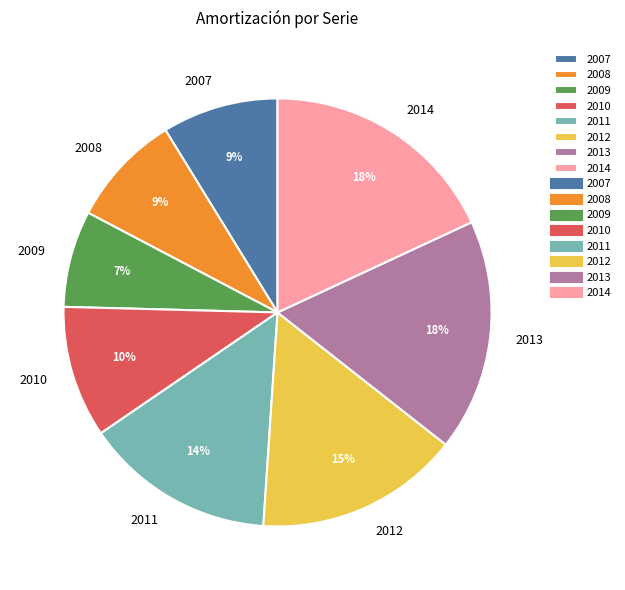

How many slices are in this pie chart?

8